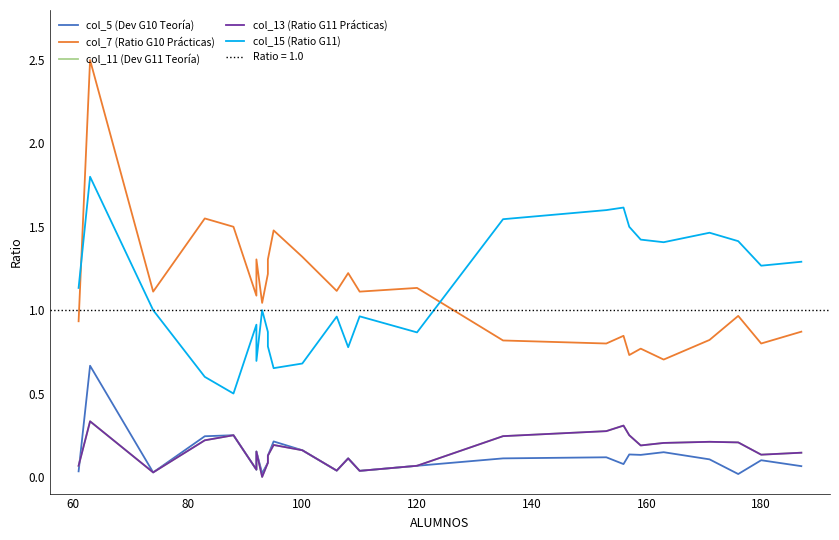

True or false: col_15 (Ratio G11) and col_13 (Ratio G11 Prácticas) intersect in this chart.

False